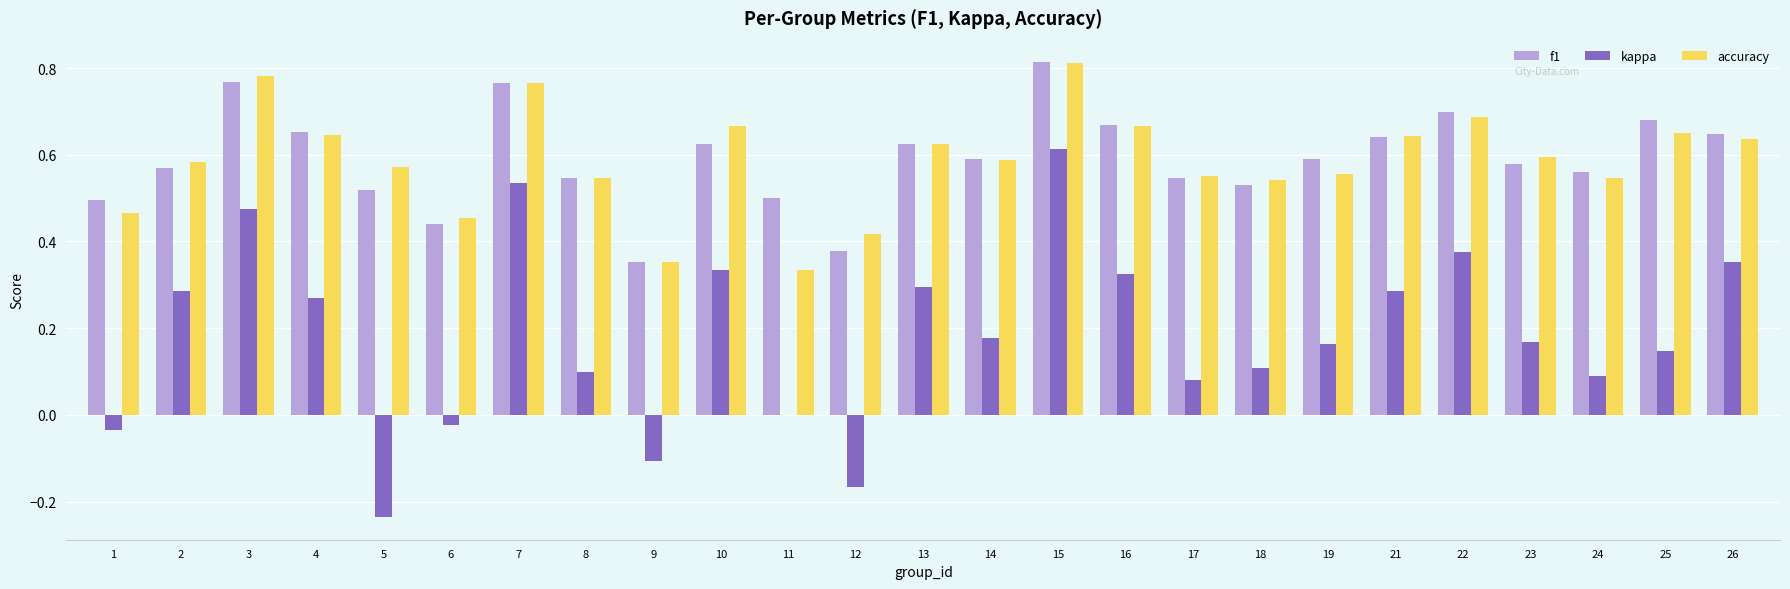

What are all the series names shown in the legend?

f1, kappa, accuracy